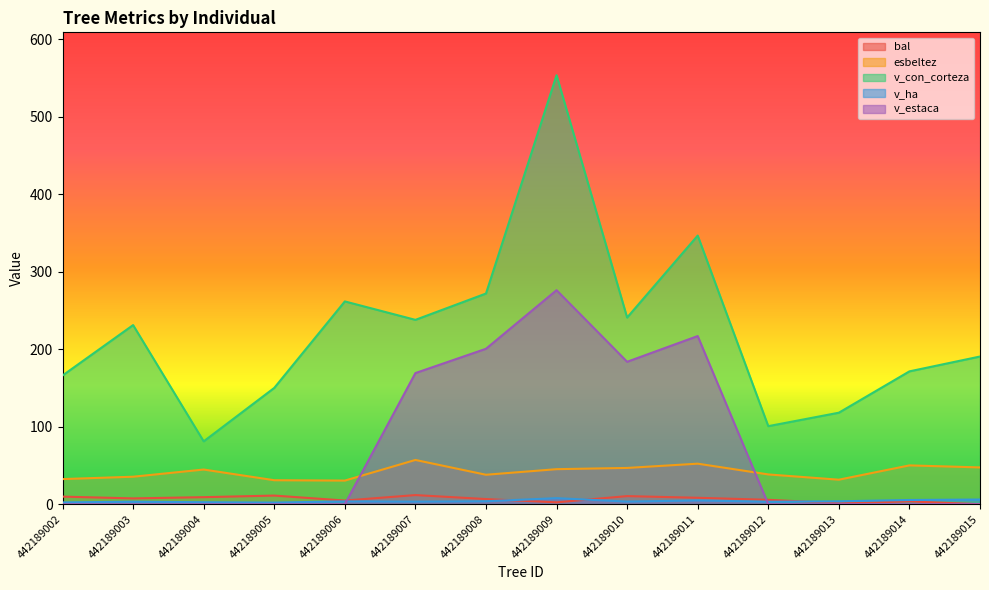

What is the approximate value of esbeltez at 442189012?

38.5